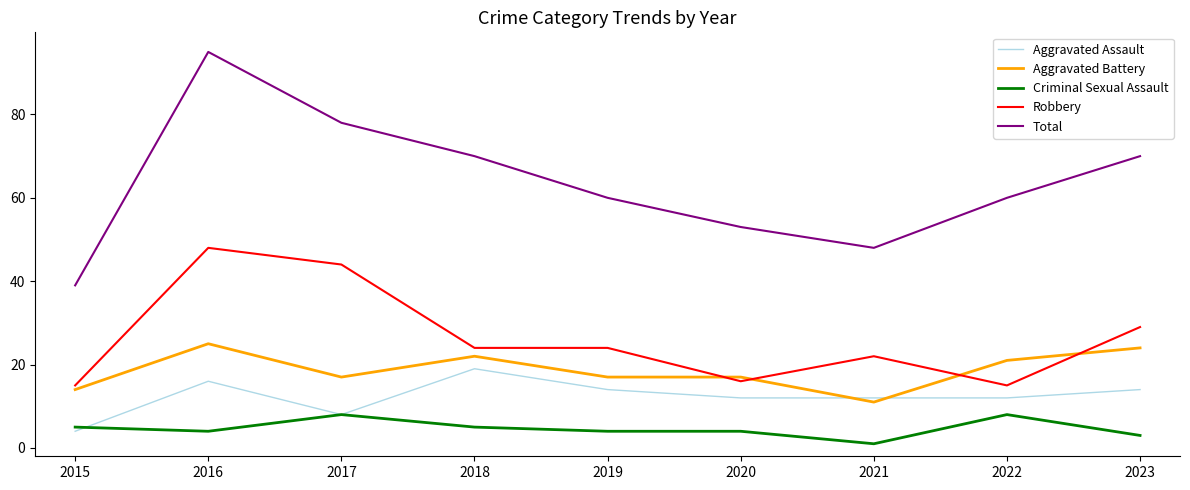

Where is the first local maximum for Robbery?

2016